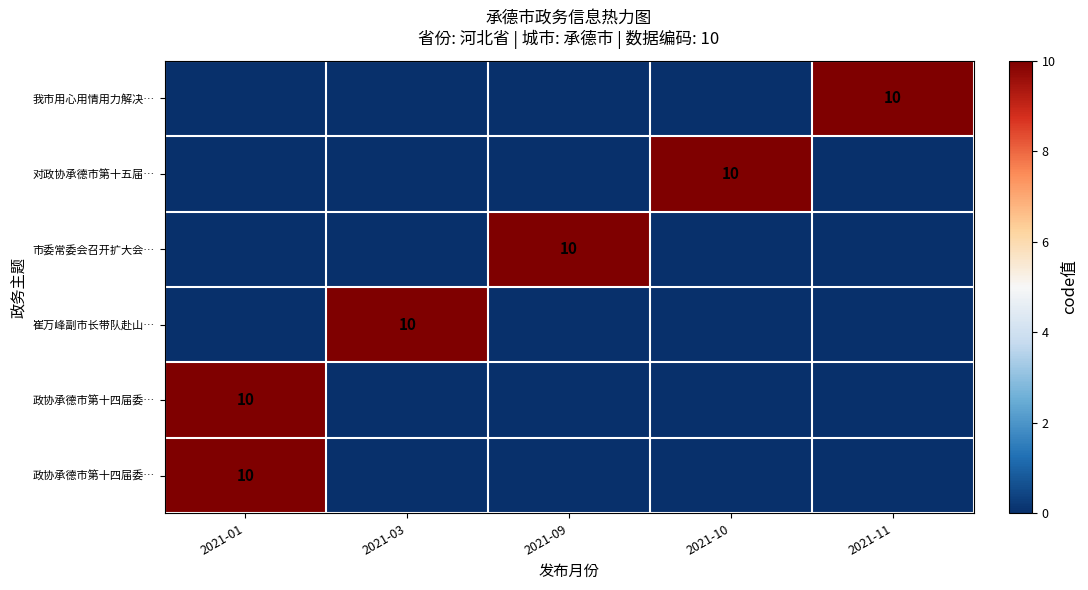

What is the total value across all series at 2021-11?

10